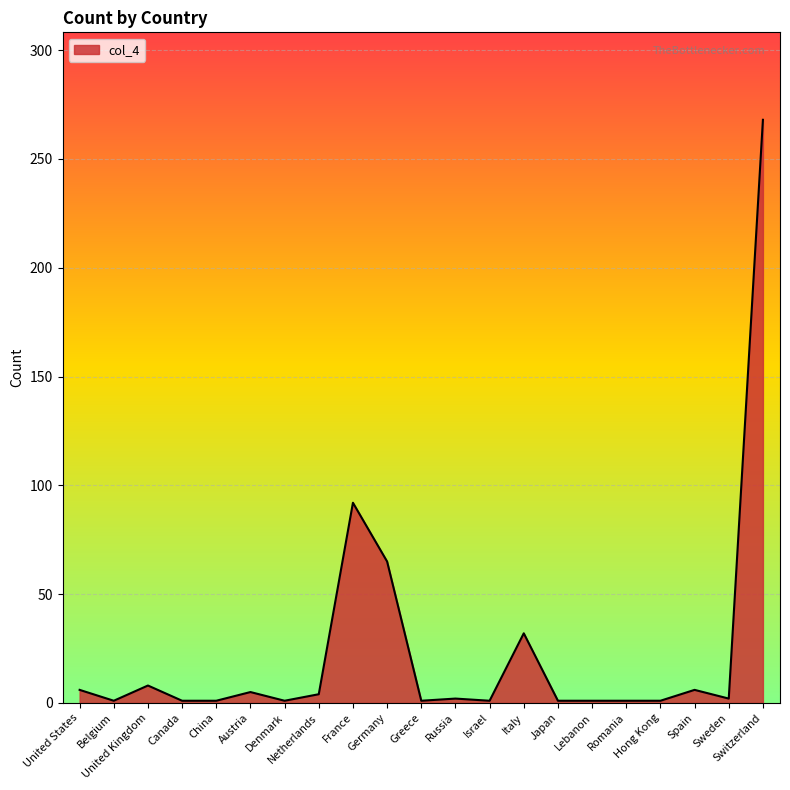

What is the sum of all values?

500